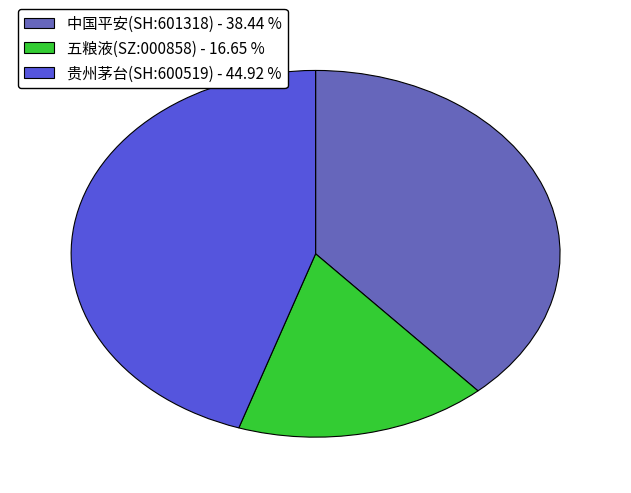

Which has a higher value, 贵州茅台(SH:600519) - 44.92 % or 中国平安(SH:601318) - 38.44 %?

贵州茅台(SH:600519) - 44.92 %